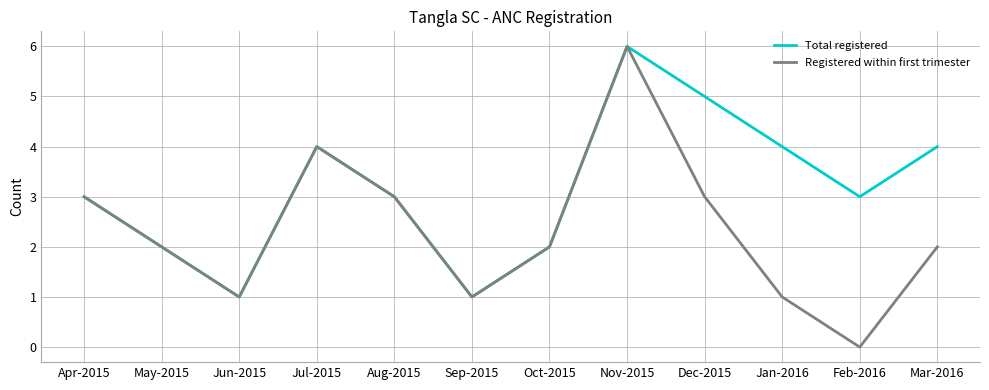

Reading left to right, list all the values displayed in this chart.

Total registered: Apr-2015=3	May-2015=2	Jun-2015=1	Jul-2015=4	Aug-2015=3	Sep-2015=1	Oct-2015=2	Nov-2015=6	Dec-2015=5	Jan-2016=4	Feb-2016=3	Mar-2016=4
Registered within first trimester: Apr-2015=3	May-2015=2	Jun-2015=1	Jul-2015=4	Aug-2015=3	Sep-2015=1	Oct-2015=2	Nov-2015=6	Dec-2015=3	Jan-2016=1	Feb-2016=0	Mar-2016=2